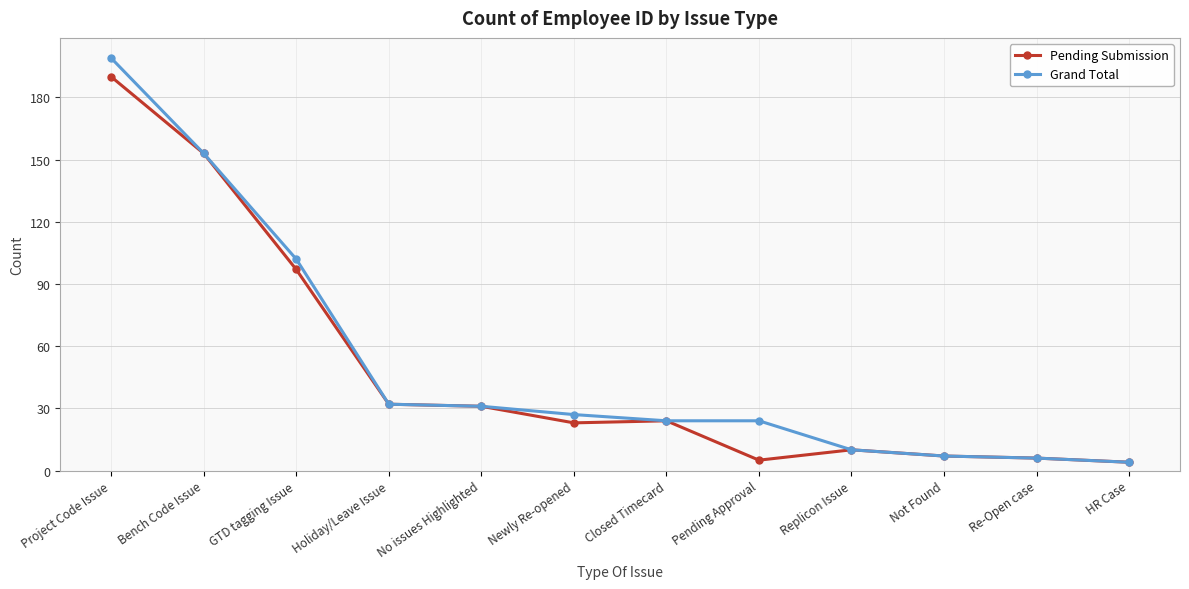

Where is Grand Total nearest to the value 101?

GTD tagging Issue